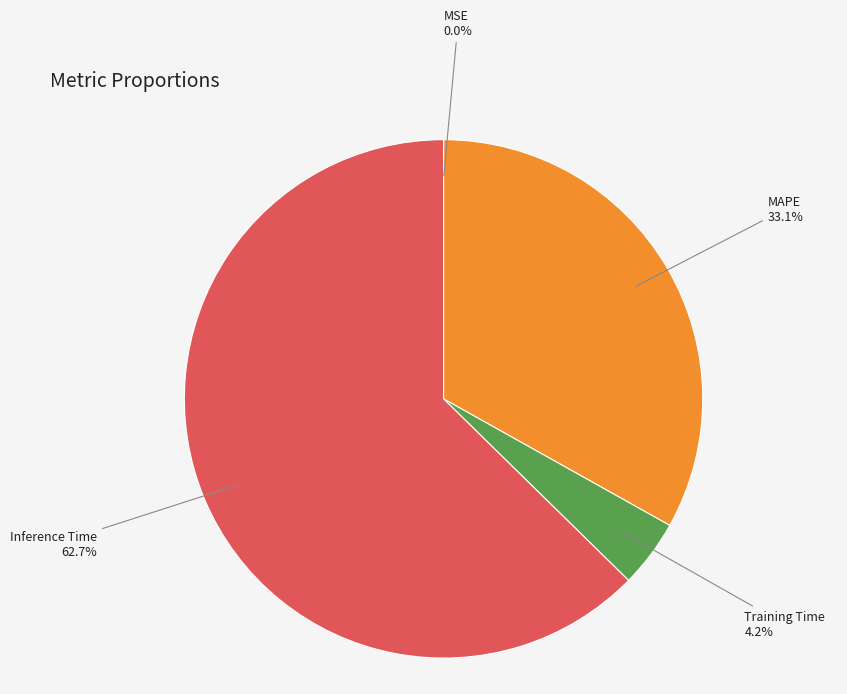

Is it true that Inference Time is 68% of the pie?

False